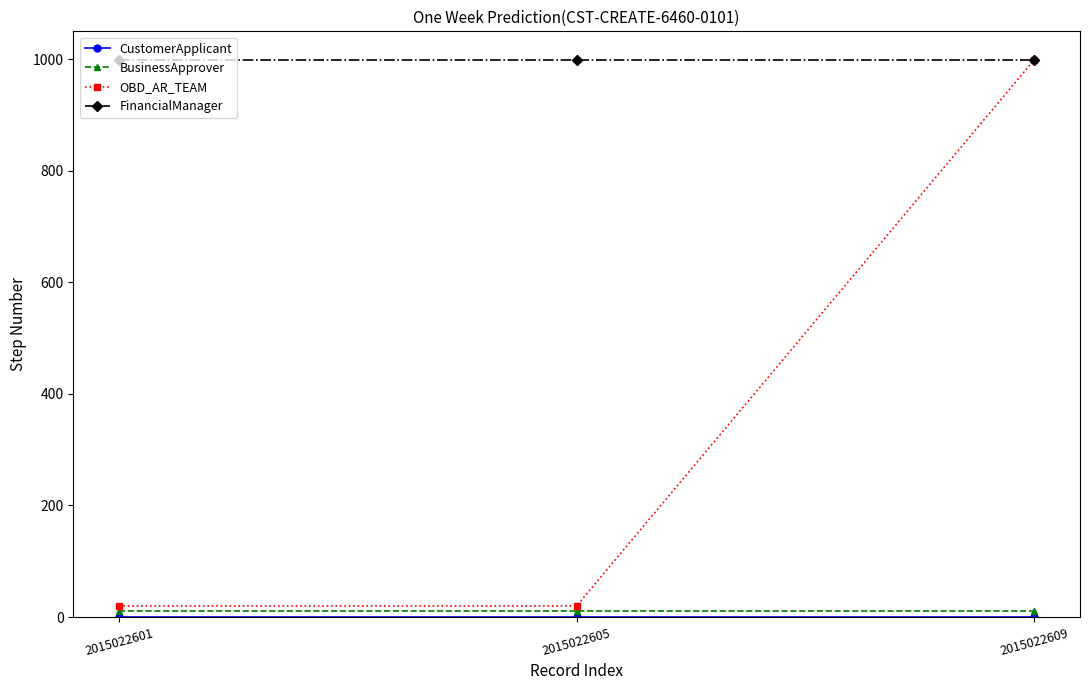

Between 2015022601 and 2015022609, which series saw the biggest shift?

OBD_AR_TEAM